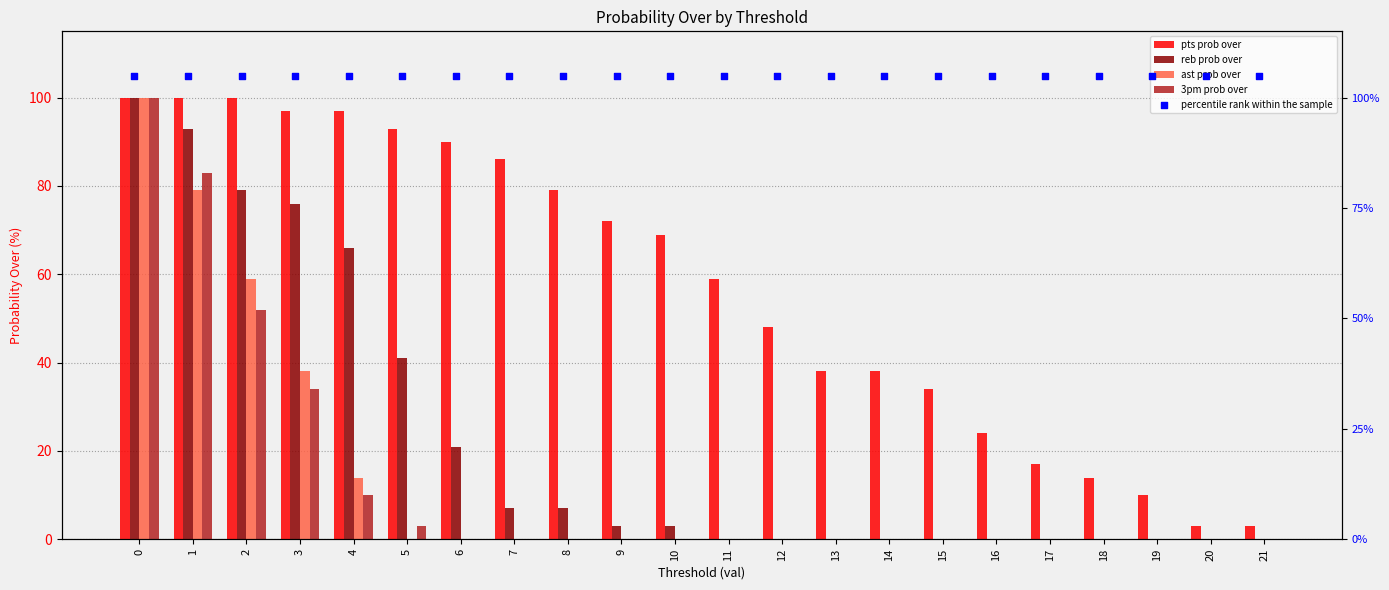

What are all the series names shown in the legend?

pts prob over, reb prob over, ast prob over, 3pm prob over, percentile rank within the sample